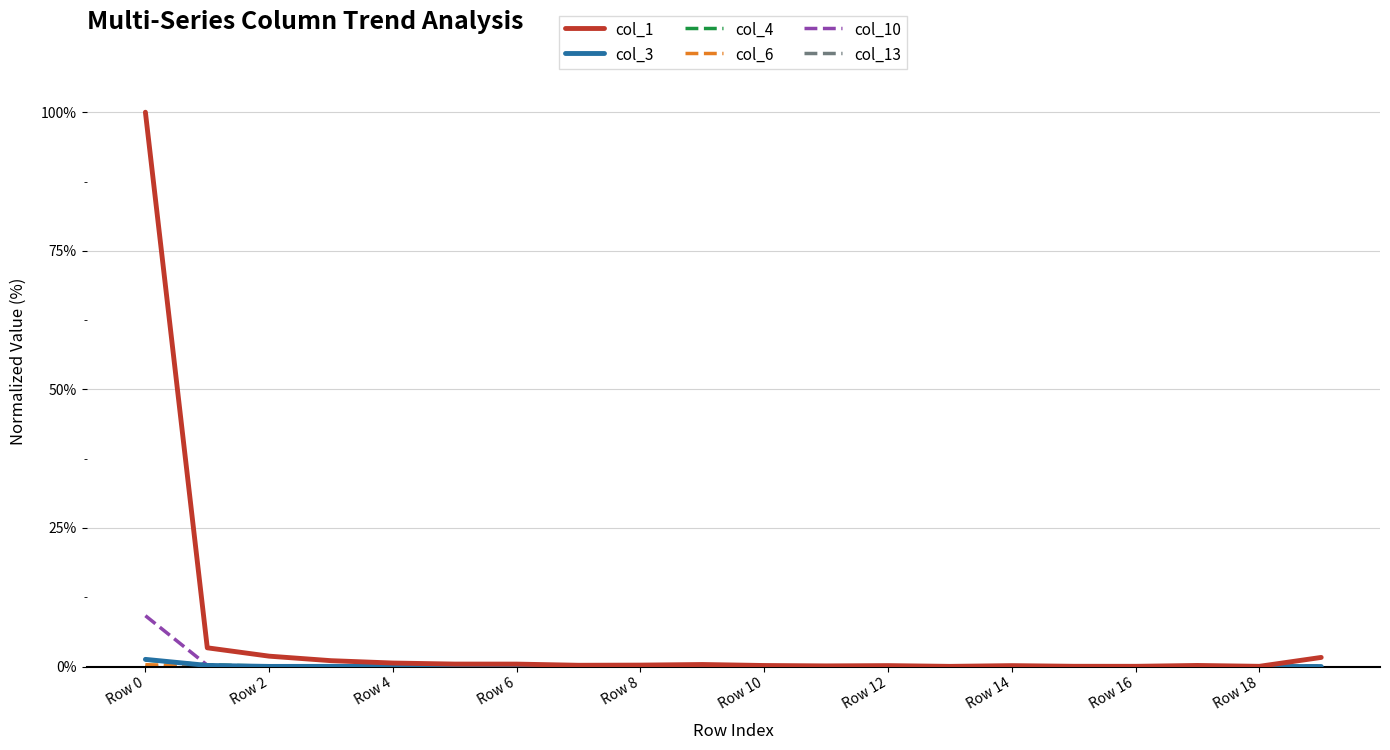

Which series has the largest range (max minus min)?

col_1